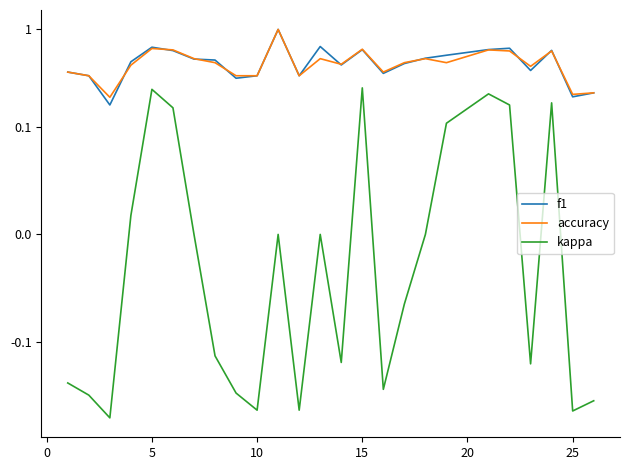

How many series are shown in this chart?

3